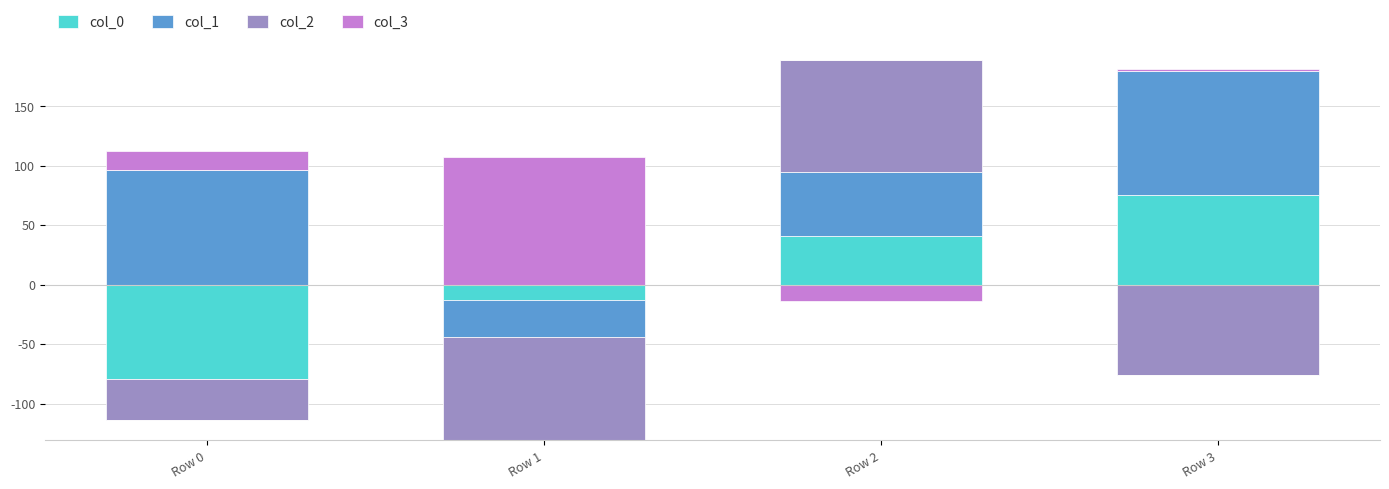

Where is col_1 nearest to the value 52?

Row 2